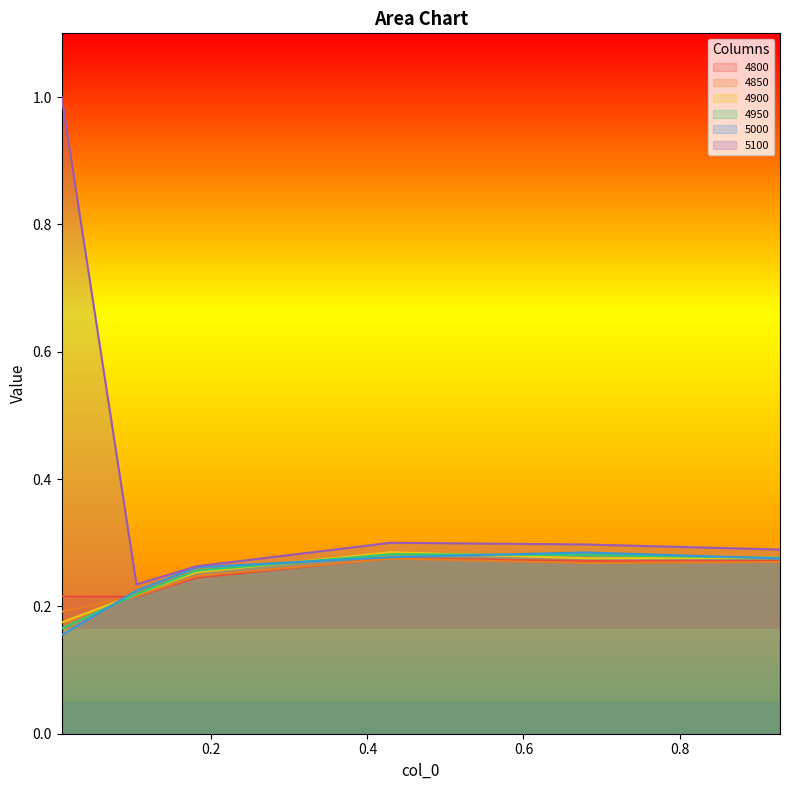

The value of 4800 at 0.4301369863013699 is 0.3. True or false?

True